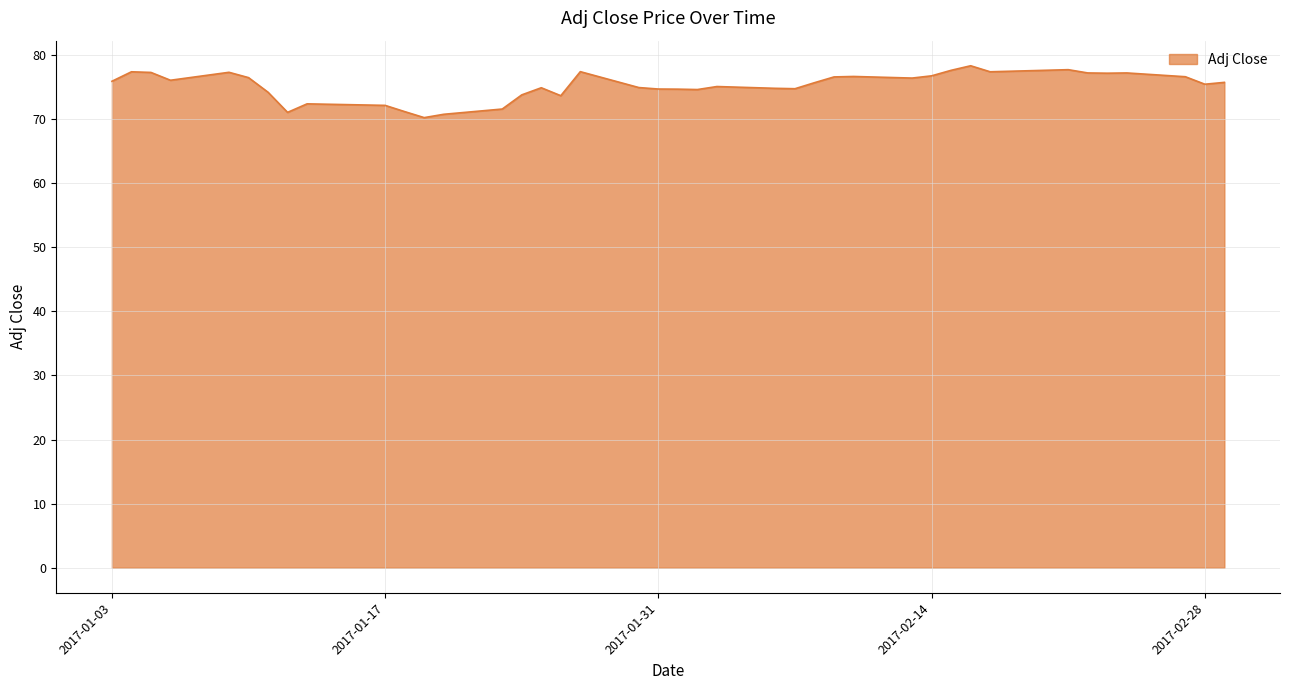

Does the chart have visible grid lines?

Yes